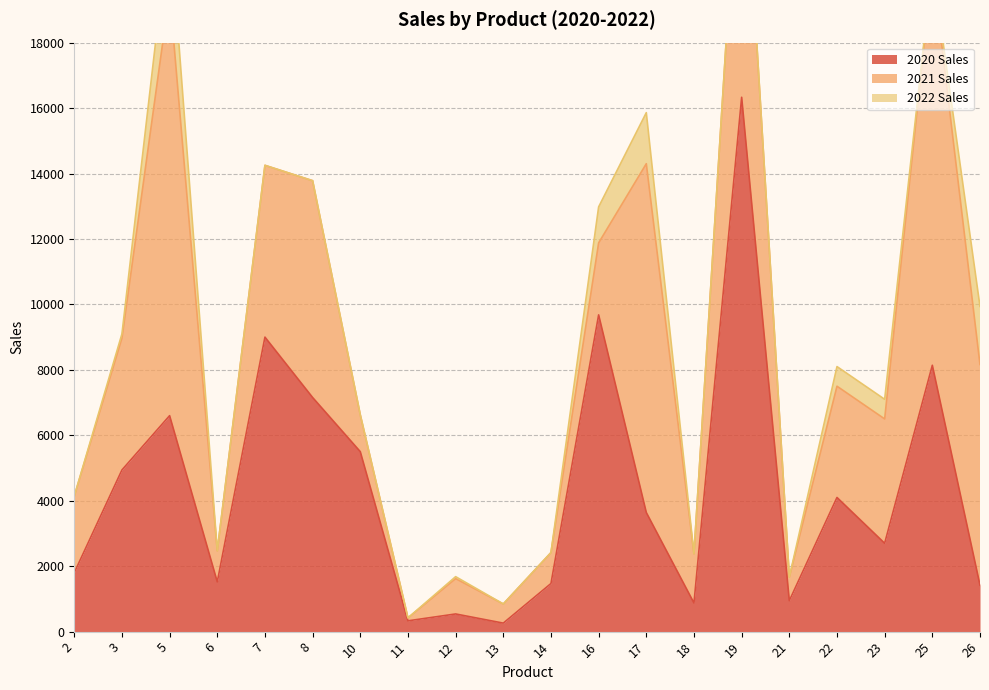

Which series has the largest range (max minus min)?

2020 Sales